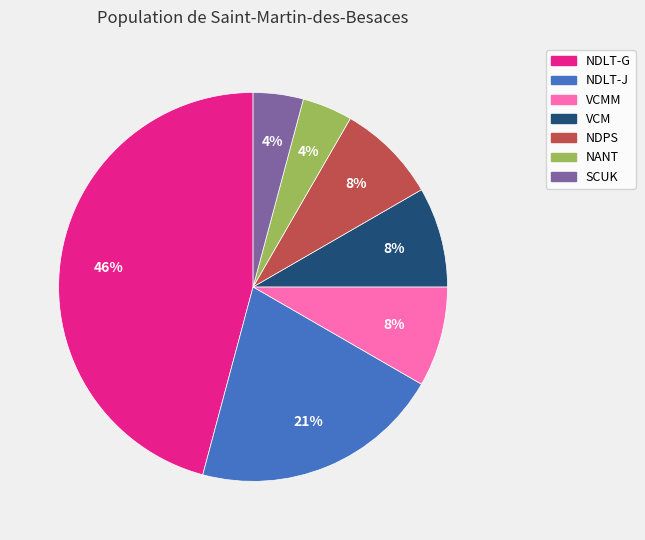

To the nearest percent, what portion does NDLT-G represent?

46%